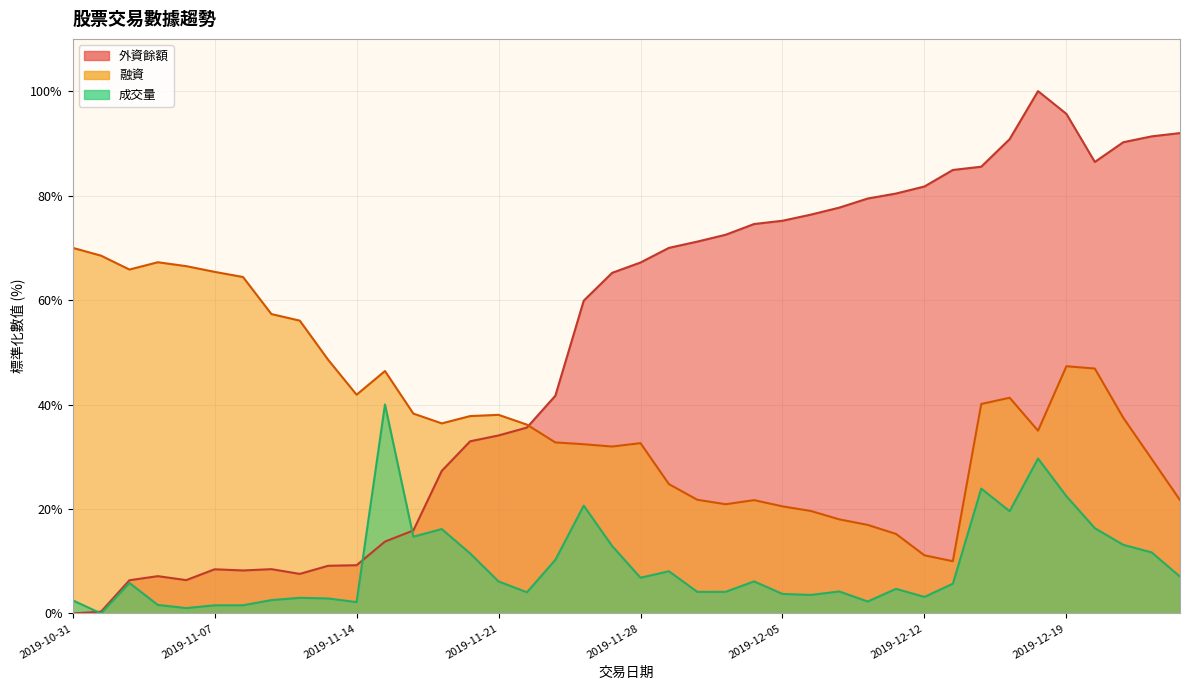

What is the total value across all series at 2019-11-19?

79.8